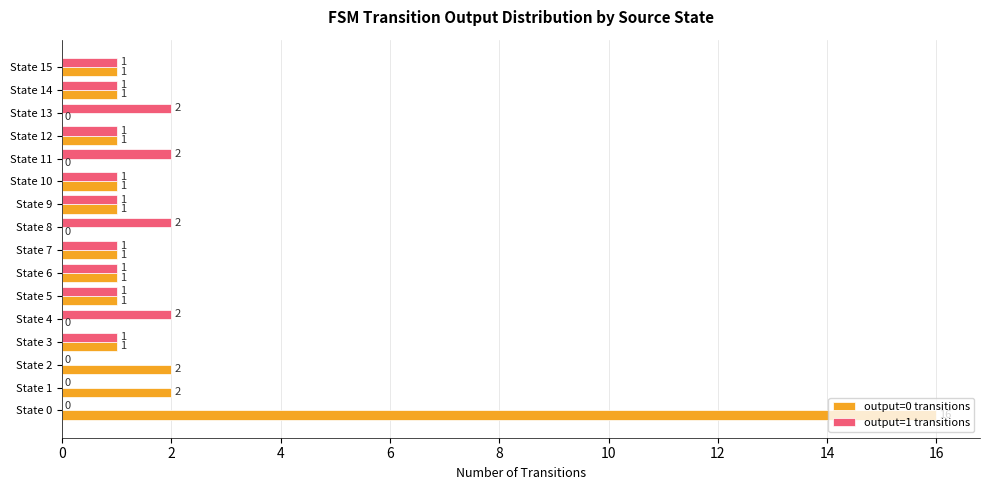

What is the sum of all output=1 transitions values?

17